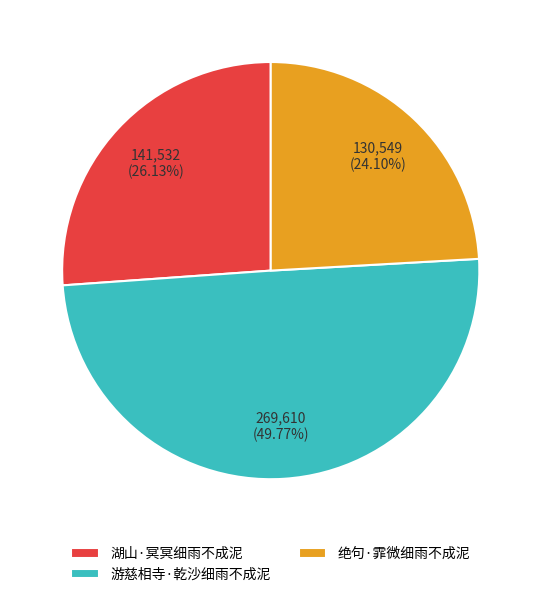

Which category has the smallest portion of the pie?

绝句·霏微细雨不成泥